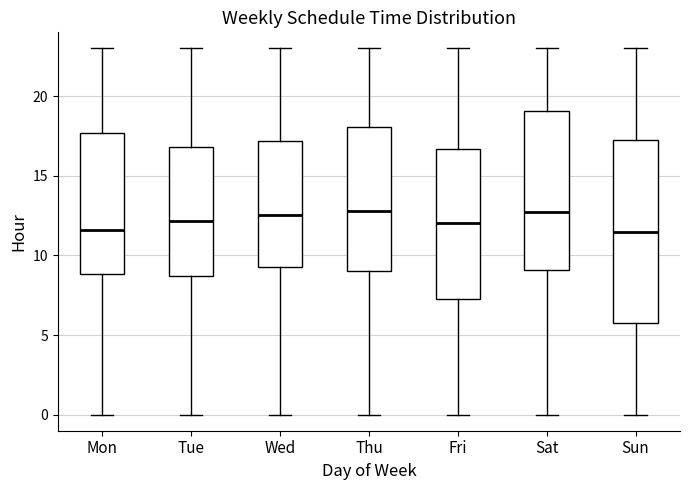

Reading left to right, read every box against the y-axis: the position of its median line, the range the box covers, and the ends of its whiskers. The values are not printed on the chart, so give them approximately, as read against the axis.

Mon: median 11.5, box 9.0 to 17.5, whiskers 0.0 to 23.0
Tue: median 12.0, box 8.5 to 17.0, whiskers 0.0 to 23.0
Wed: median 12.5, box 9.5 to 17.0, whiskers 0.0 to 23.0
Thu: median 13.0, box 9.0 to 18.0, whiskers 0.0 to 23.0
Fri: median 12.0, box 7.5 to 16.5, whiskers 0.0 to 23.0
Sat: median 12.5, box 9.0 to 19.0, whiskers 0.0 to 23.0
Sun: median 11.5, box 6.0 to 17.5, whiskers 0.0 to 23.0